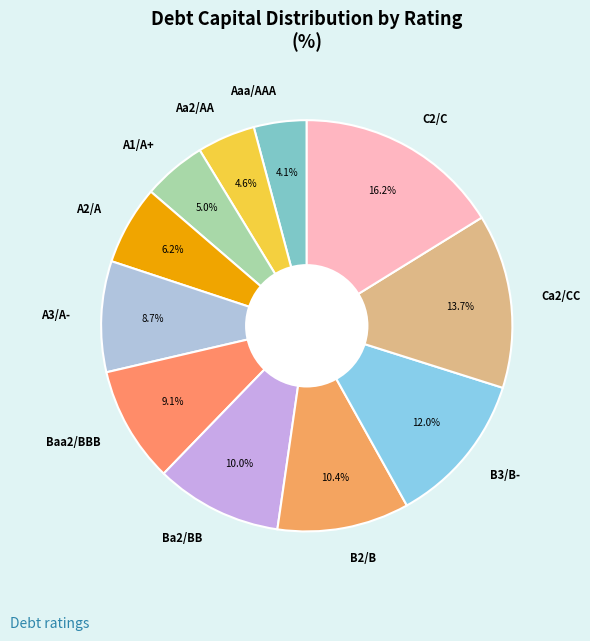

What portion of the pie excludes Ca2/CC?

86.3%